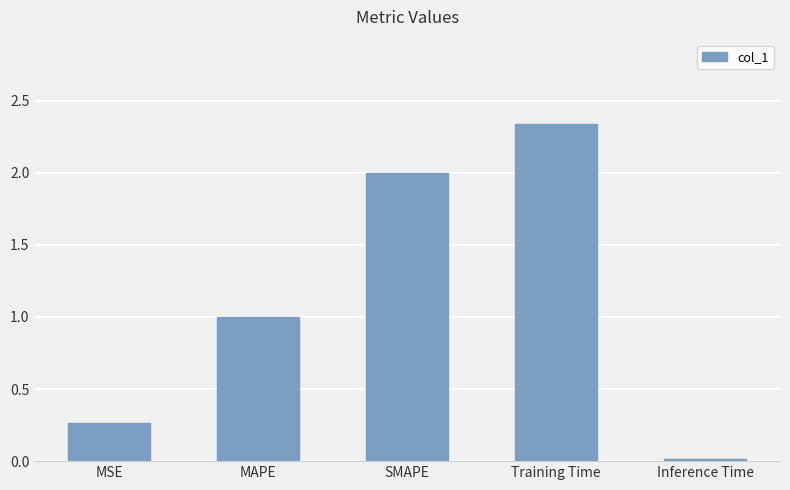

Rank the categories by value from lowest to highest.

Inference Time, MSE, MAPE, SMAPE, Training Time